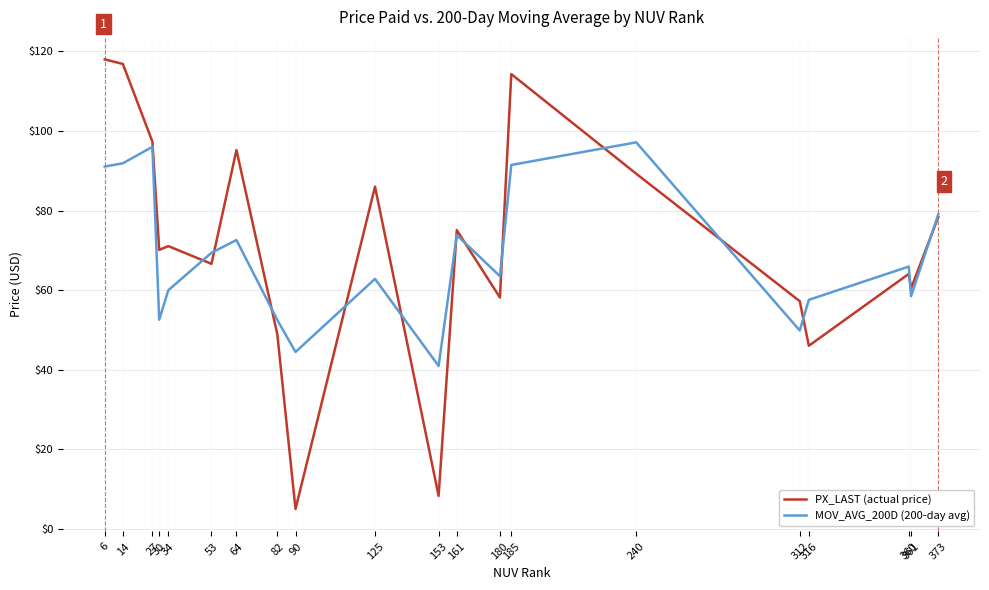

List the series in order of their peak value, lowest first.

MOV_AVG_200D (200-day avg), PX_LAST (actual price)